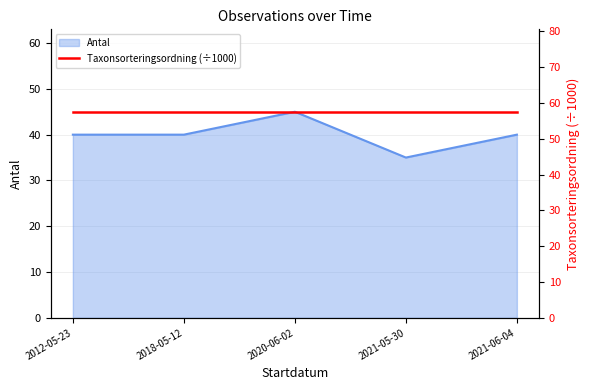

What is the smallest value displayed?

35